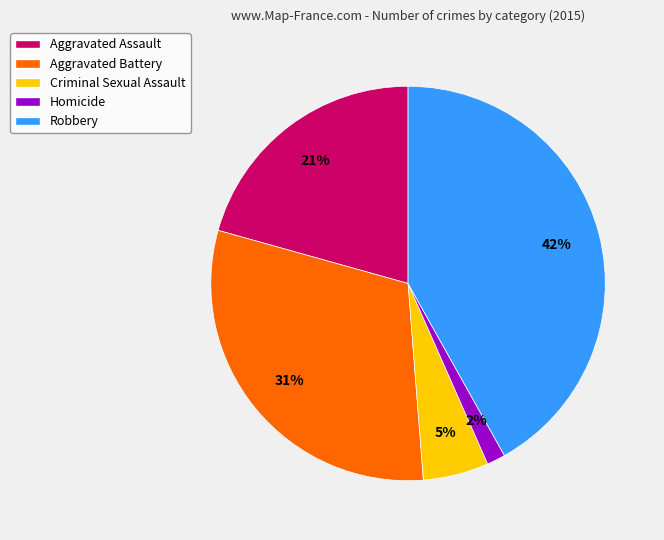

True or false: Aggravated Assault accounts for 11% of the total.

False